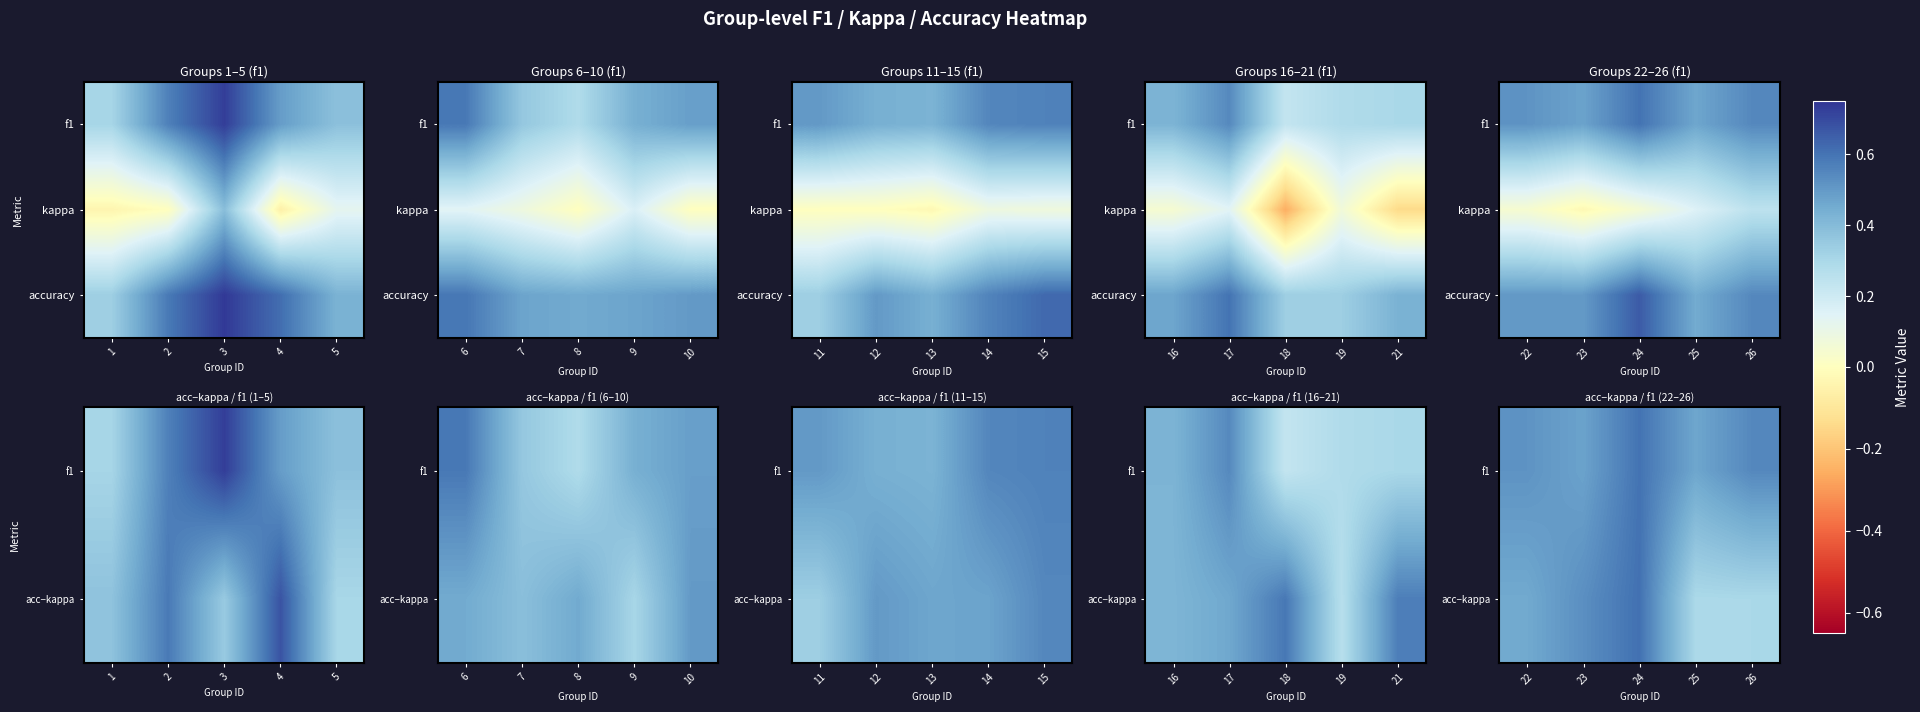

What is the average value of the accuracy series?

0.5